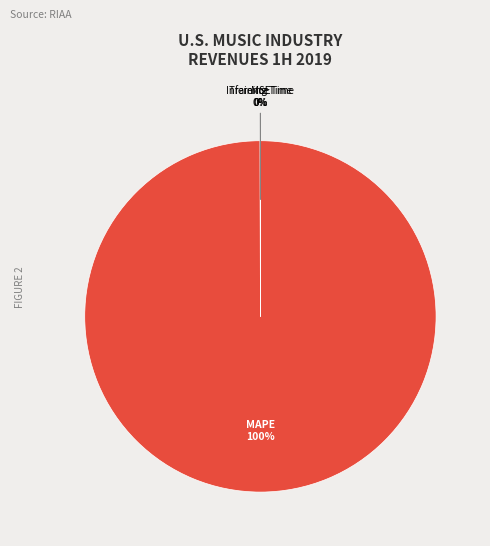

The MAPE slice represents 100% of the pie. True or false?

True